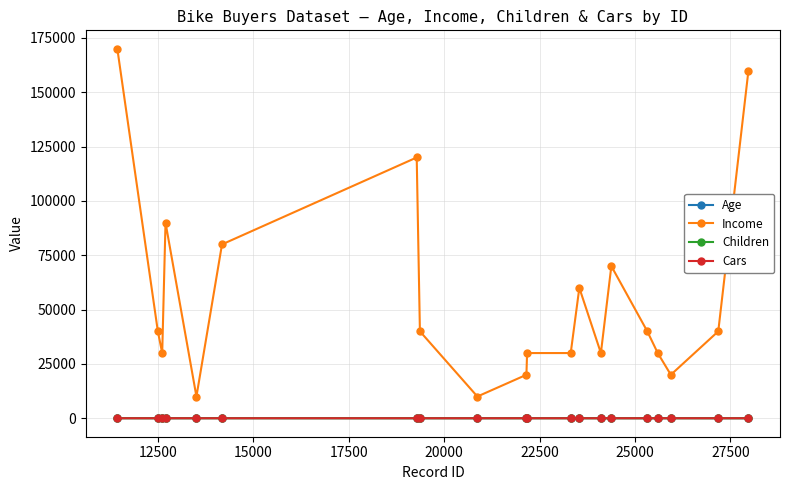

Which series has the largest total across all categories?

Income